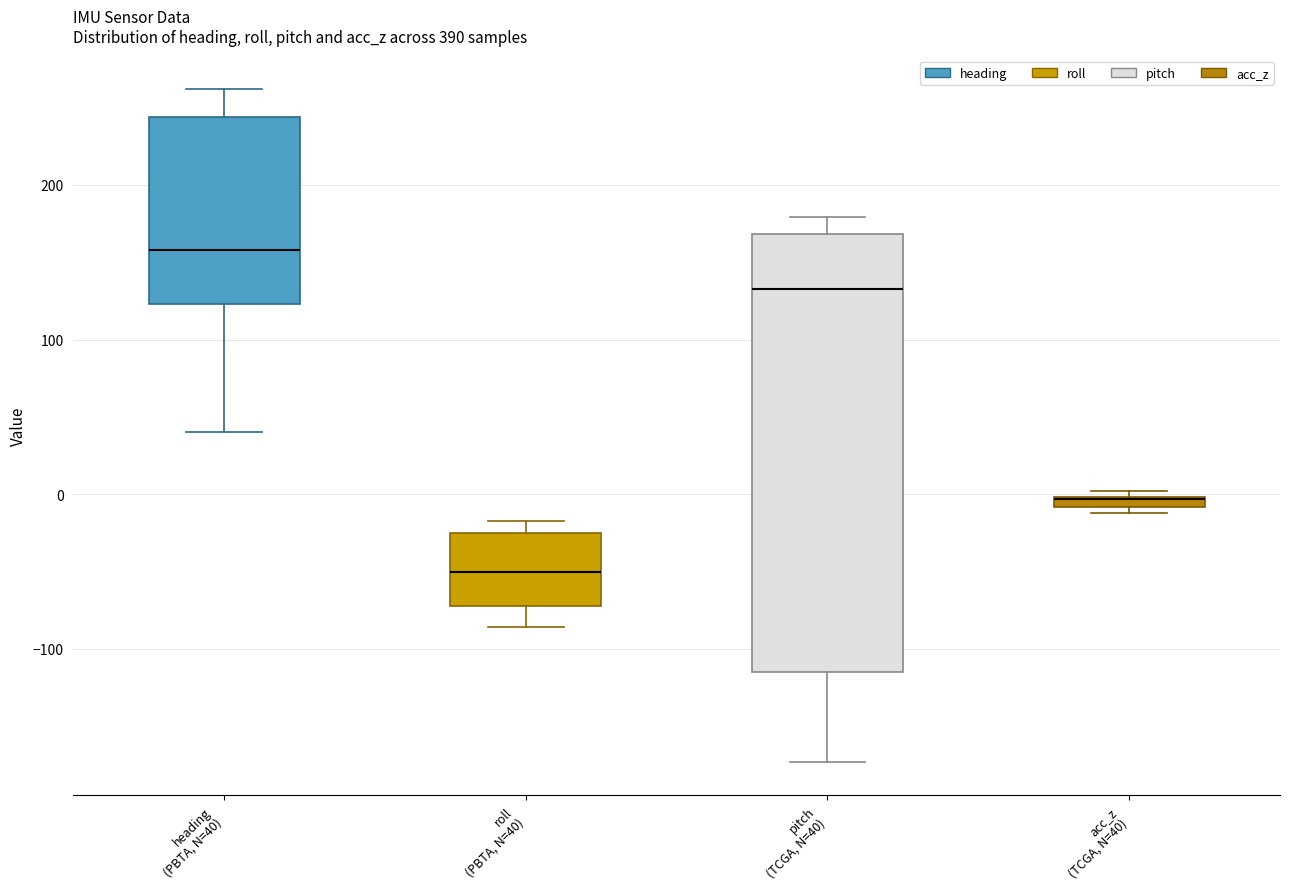

Where is the upper edge of the box for acc_z (TCGA, N=40) on the y-axis? The values are not printed on the chart, so give them approximately, as read against the axis.

0